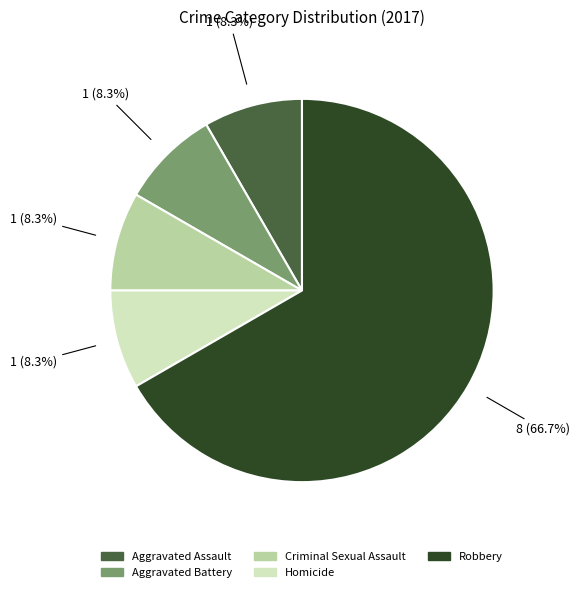

What portion of the pie excludes Aggravated Battery?

91.7%